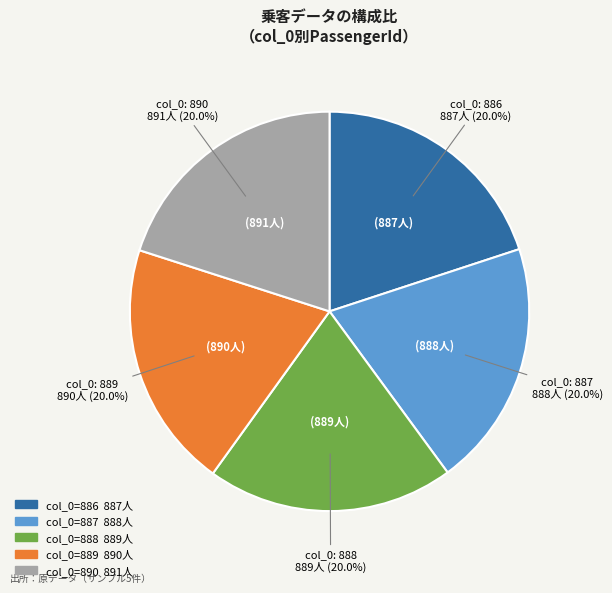

How many slices are in this pie chart?

5